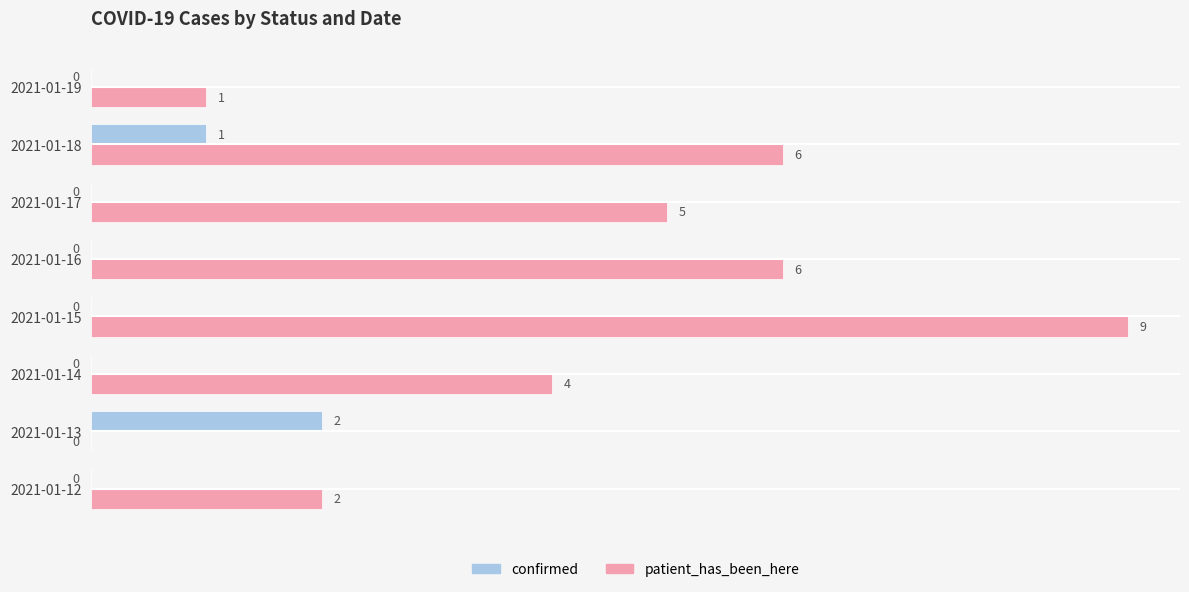

How many data points does each series have?

8